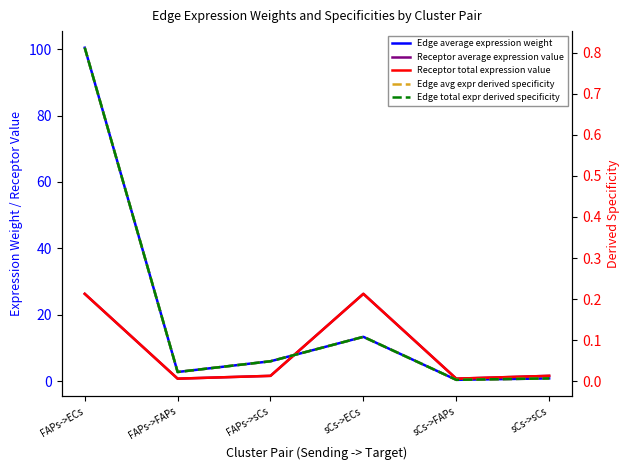

List the series in order of their peak value, highest first.

Edge average expression weight, Receptor average expression value, Receptor total expression value, Edge avg expr derived specificity, Edge total expr derived specificity